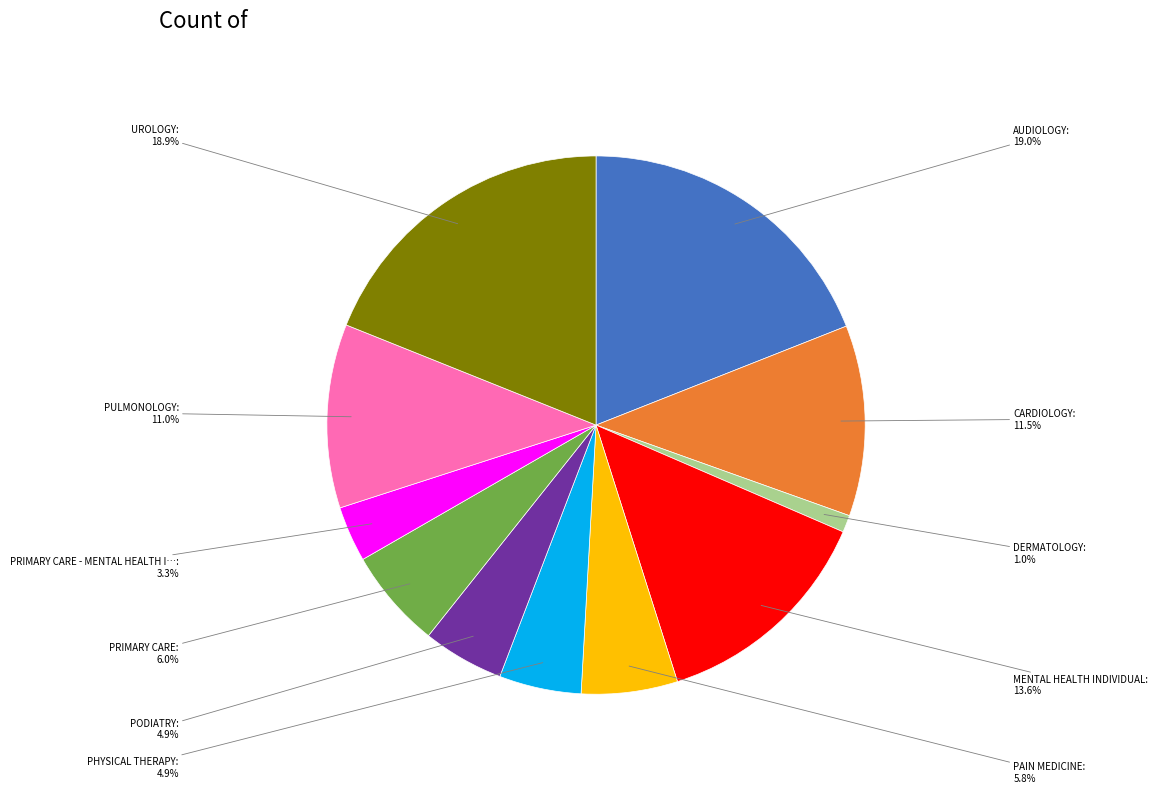

Is there any slice that represents more than half of the pie?

No